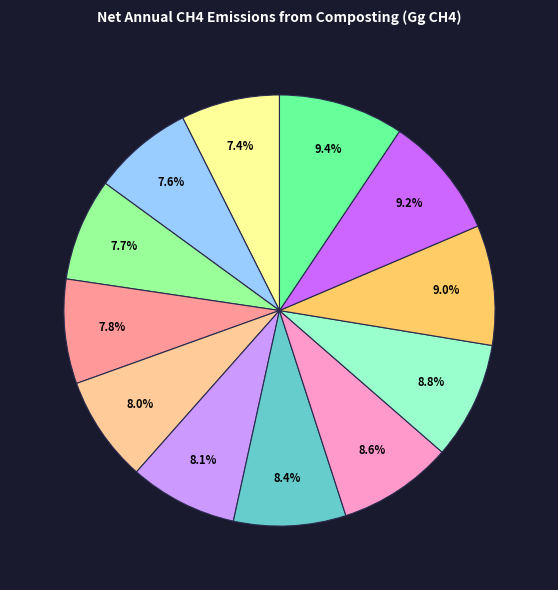

Count the number of slices in the pie.

12